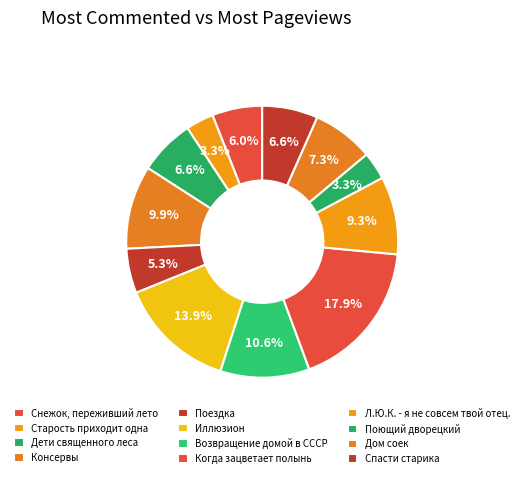

How many segments does this pie chart have?

12